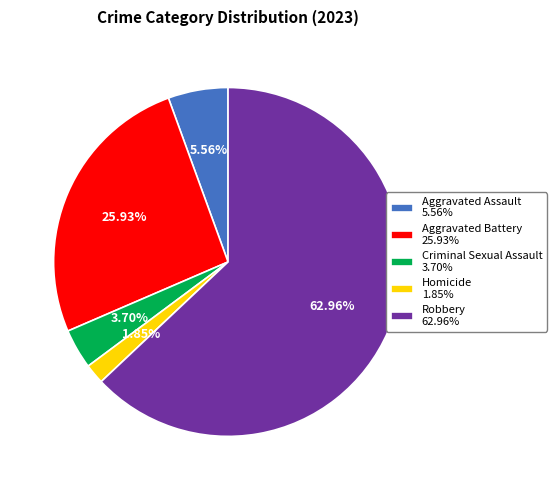

How many segments does this pie chart have?

5